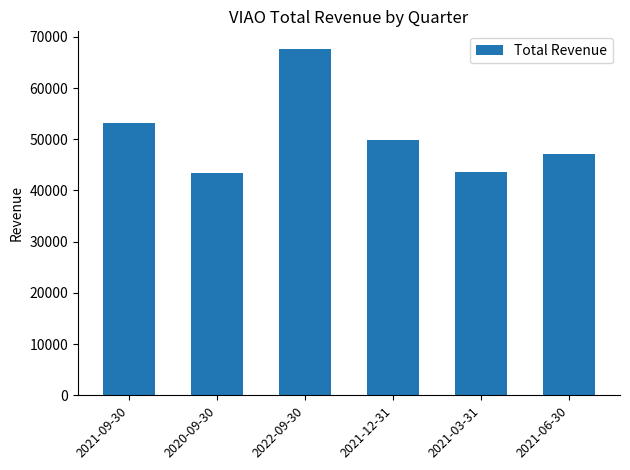

Which category has the highest value across all series?

2022-09-30